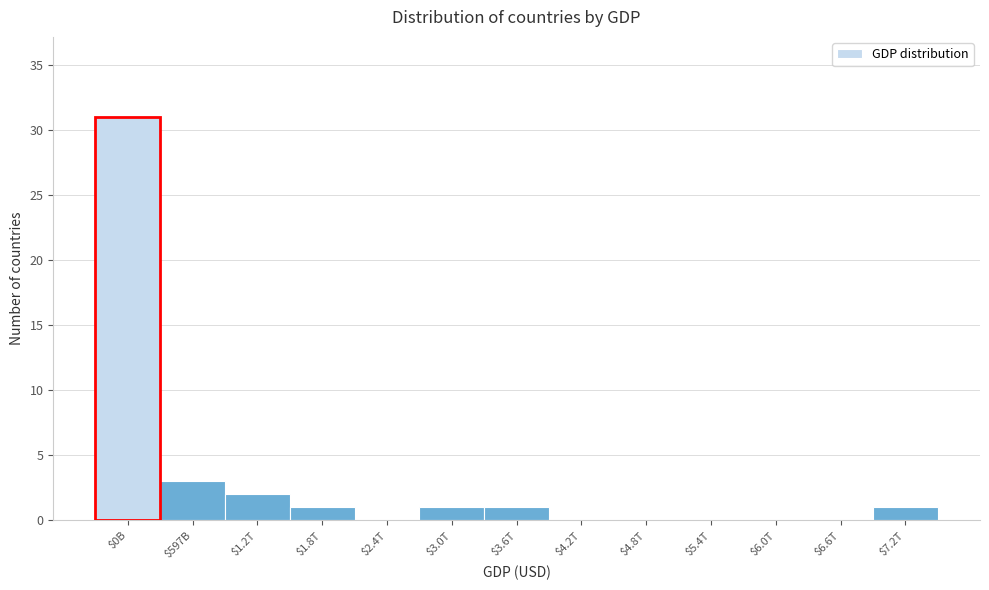

The value at $4.8T is -16. True or false?

False